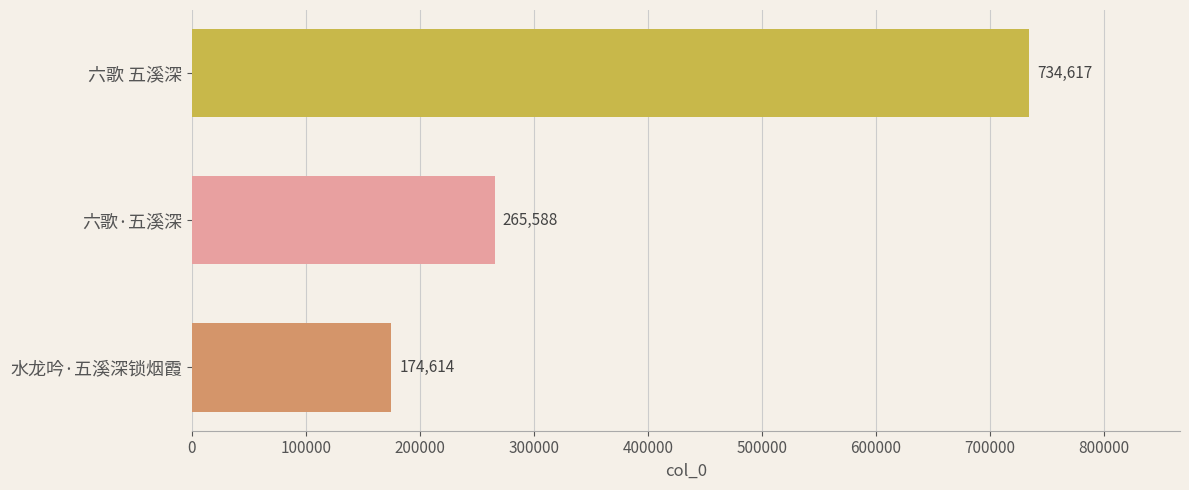

Which category has the lowest value across all series?

水龙吟·五溪深锁烟霞